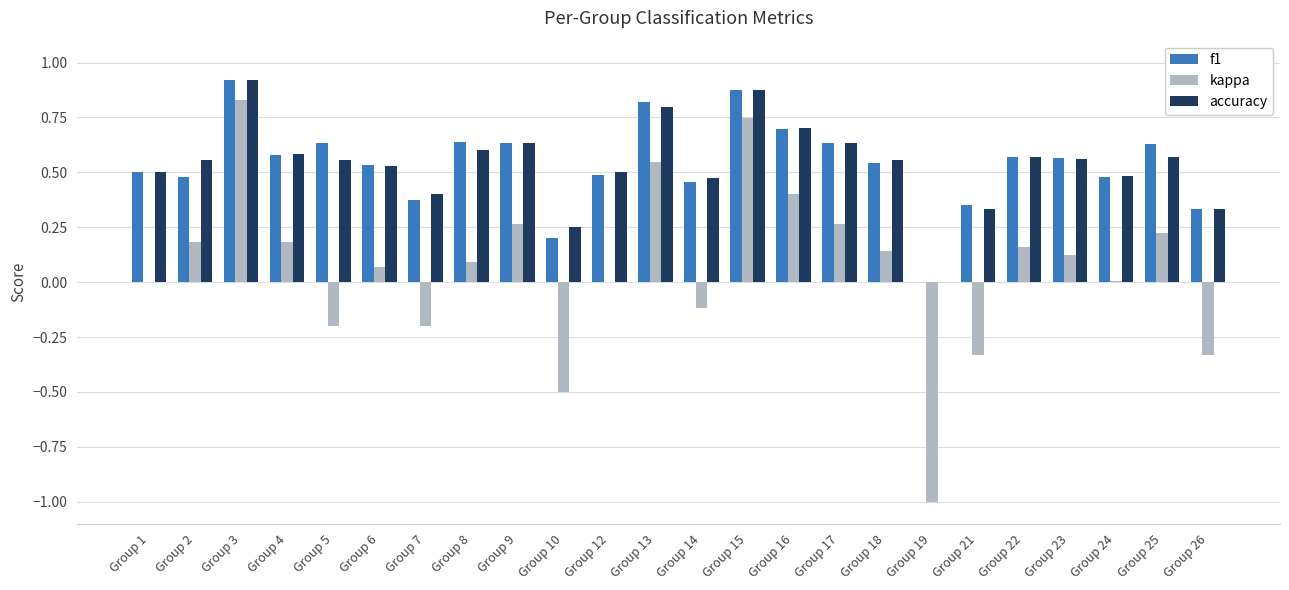

How many positive values does the accuracy series have?

23